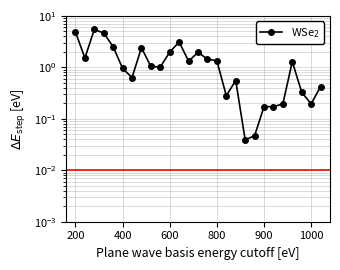

How many lines are shown in the chart?

1